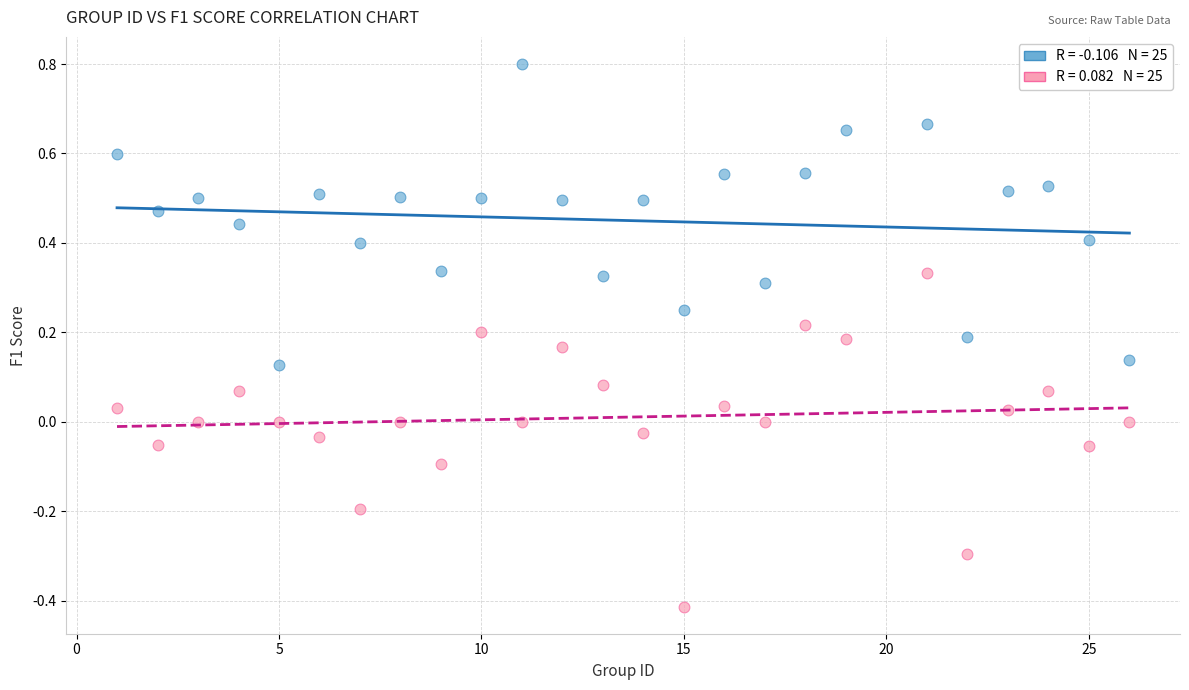

Across all data points, what is the range of X values (max minus min)?

25.0